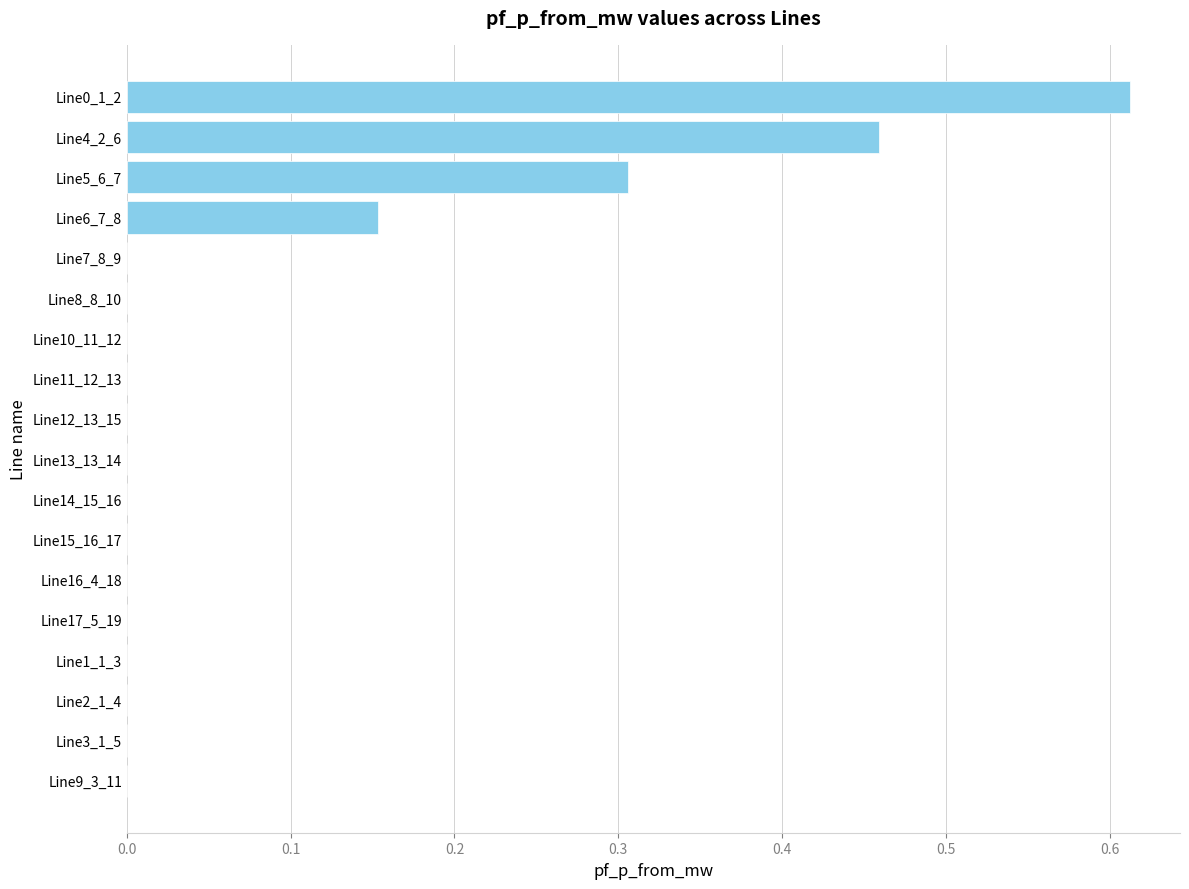

Between Line4_2_6 and Line16_4_18, which is larger?

Line4_2_6